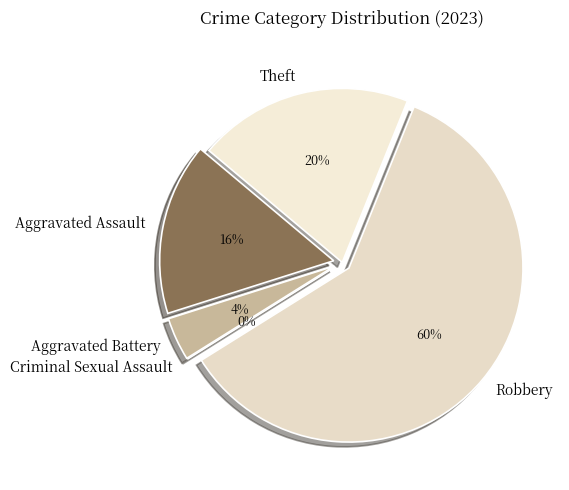

Do Robbery and Theft together represent more than half of the pie?

Yes